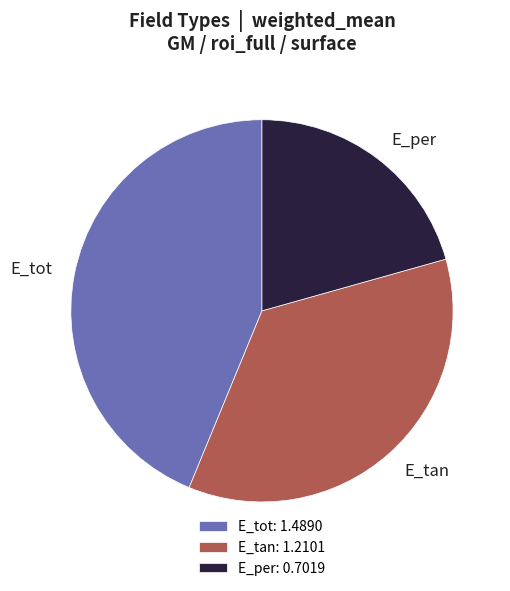

Rank the categories by value from lowest to highest.

E_per, E_tan, E_tot